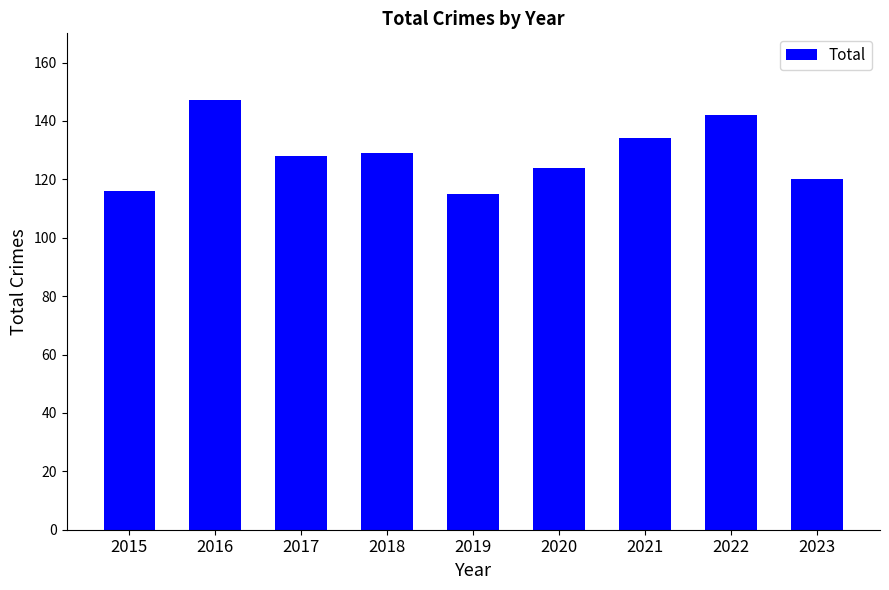

Reading left to right, what are all the values shown in this chart?

116	147	128	129	115	124	134	142	120